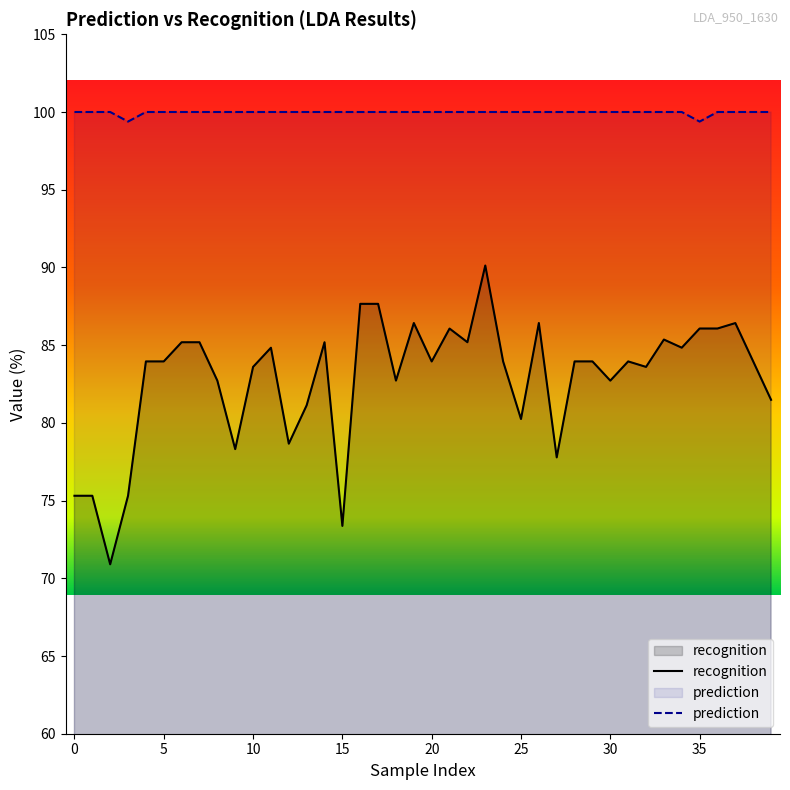

The value of recognition at 31 is 21.3. True or false?

False